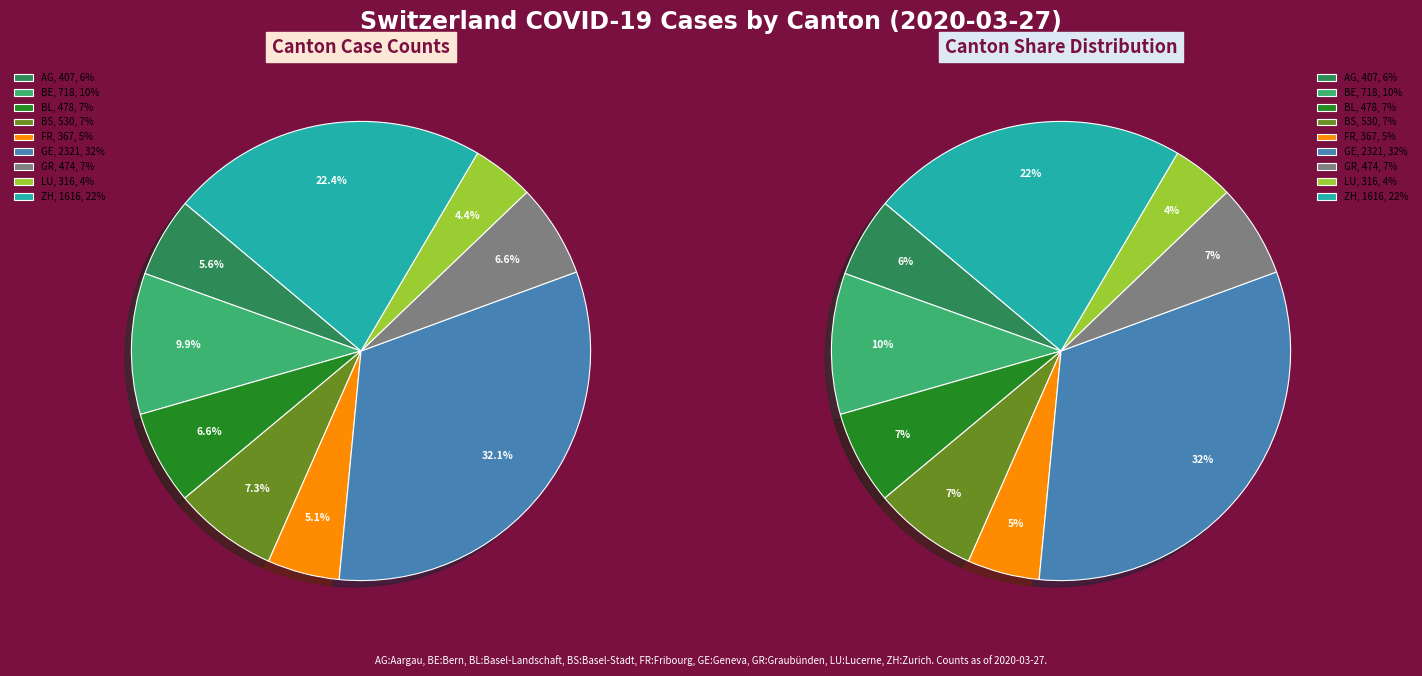

How many slices are in this pie chart?

9